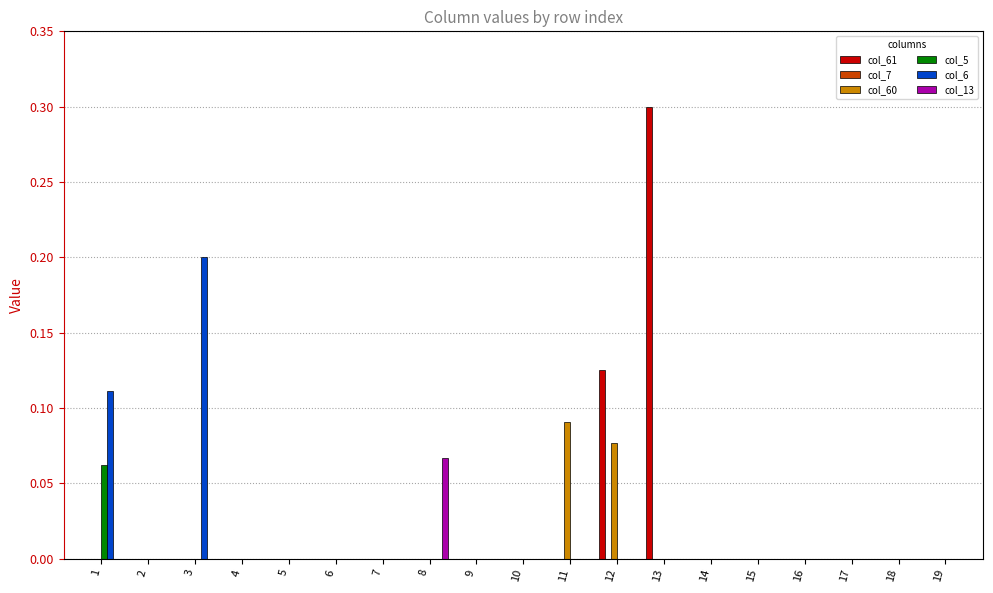

At which category is the sum across all series the highest?

13